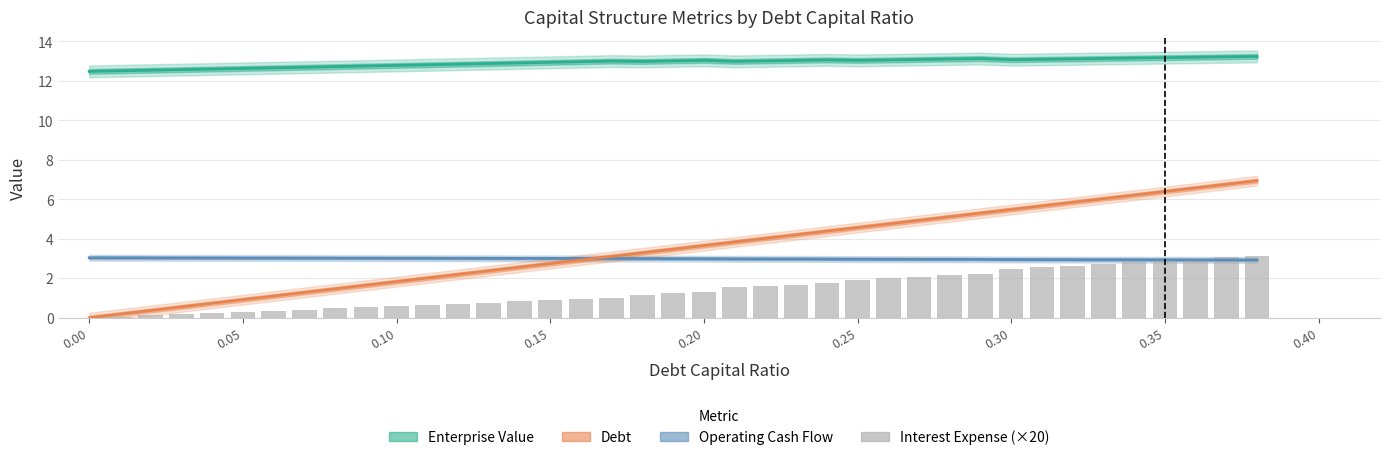

The chart shows a value of 3.7 at 28. True or false?

False